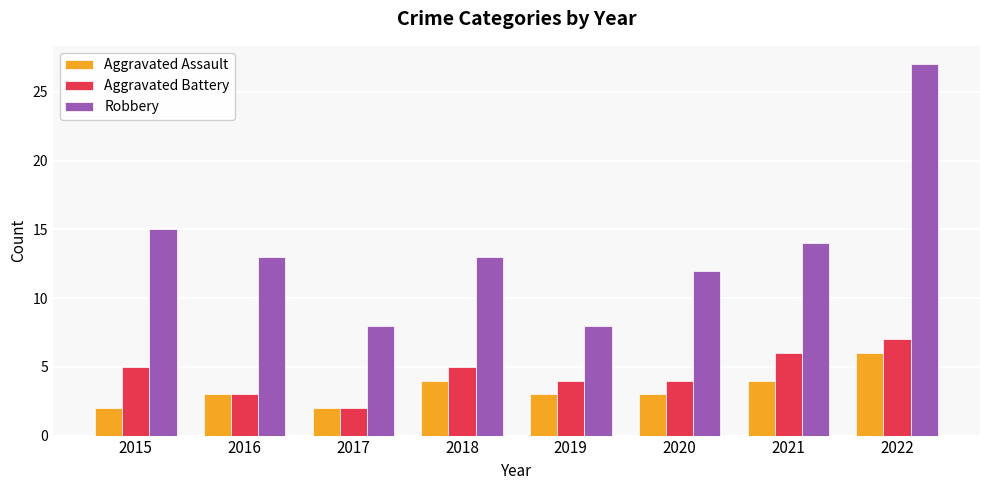

Which series has the largest range (max minus min)?

Robbery